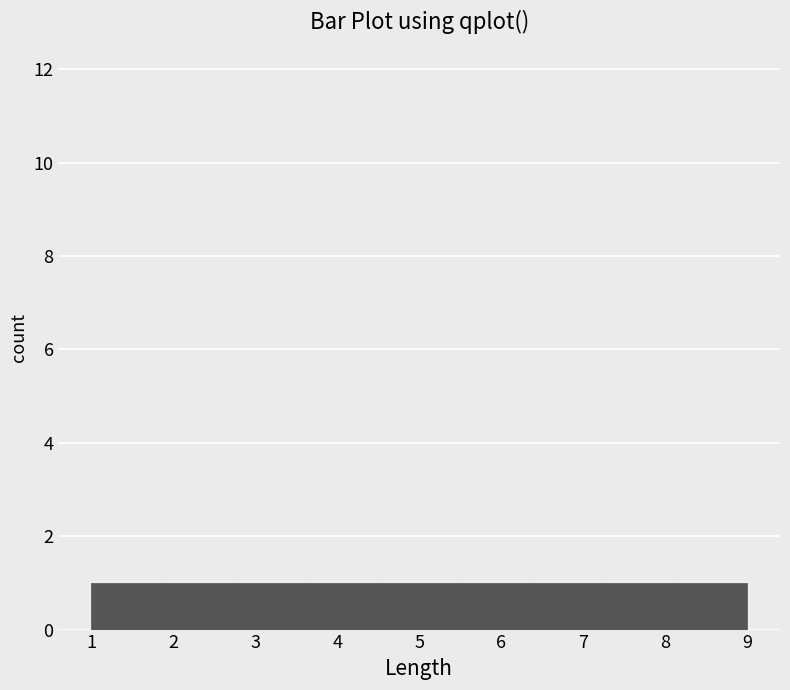

Reading left to right, list every bar in this chart as the range it spans on the x-axis followed by its height. Neither the bar edges nor the heights are printed on the chart, so give them approximately, as read against the axes.

1.0 to 1.9: 1
1.9 to 2.8: 1
2.8 to 3.7: 1
3.7 to 4.6: 1
4.6 to 5.4: 1
5.4 to 6.3: 1
6.3 to 7.2: 1
7.2 to 8.1: 1
8.1 to 9.0: 1